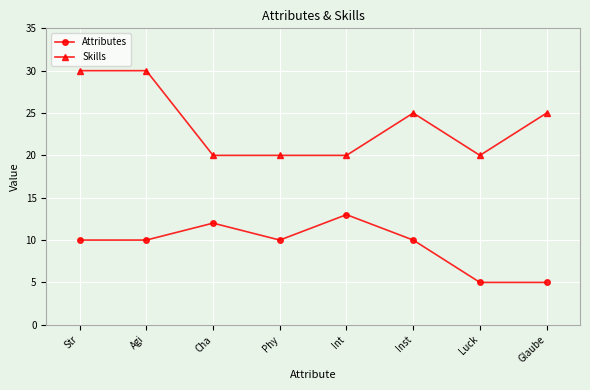

Rank the series by their maximum value, from highest to lowest.

Skills, Attributes